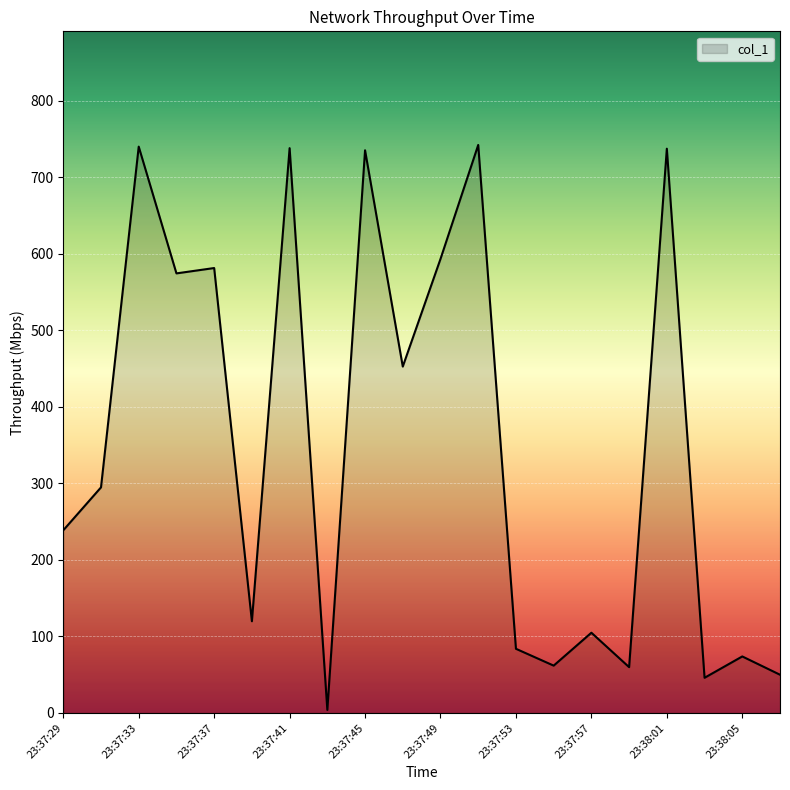

What is the minimum value shown in the chart?

4.0